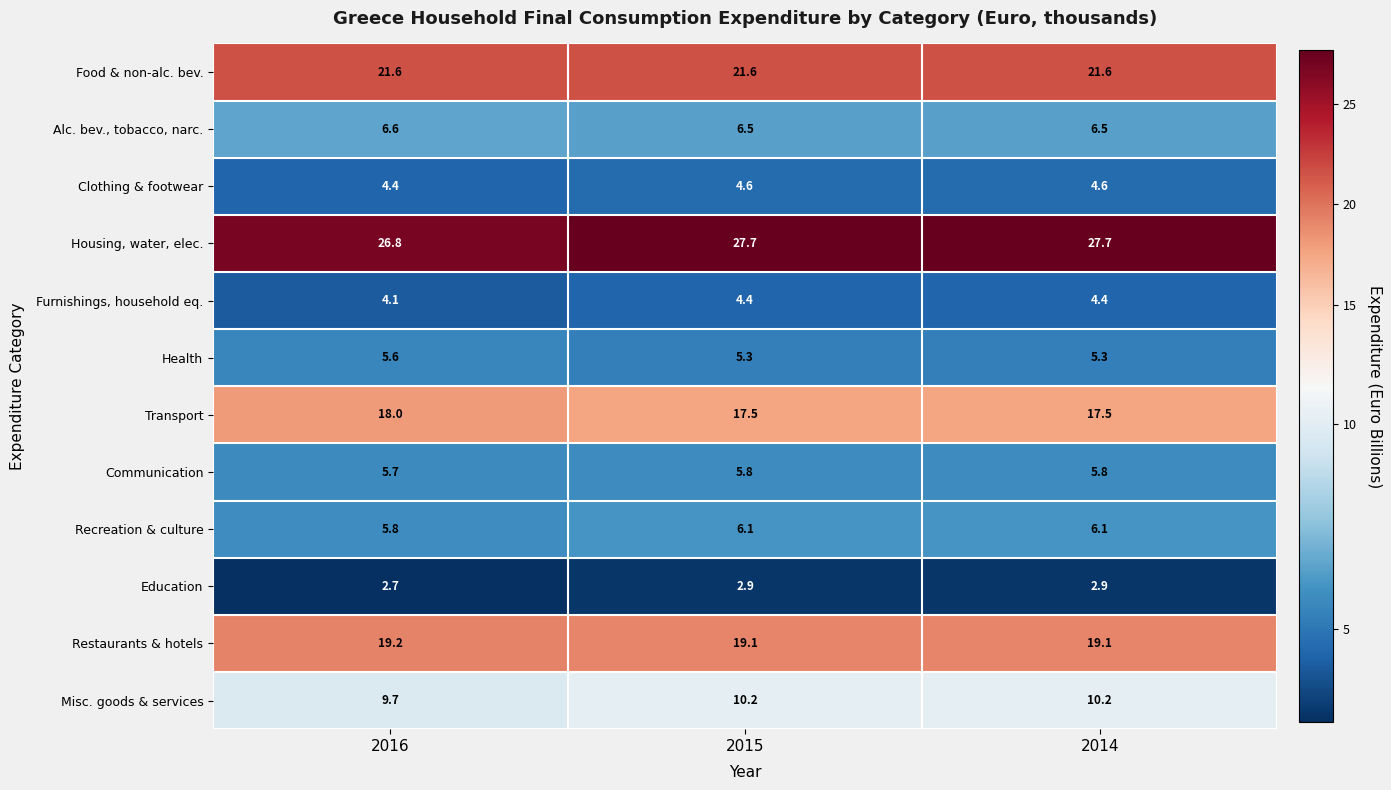

Which series has the largest range (max minus min)?

Housing, water, elec.